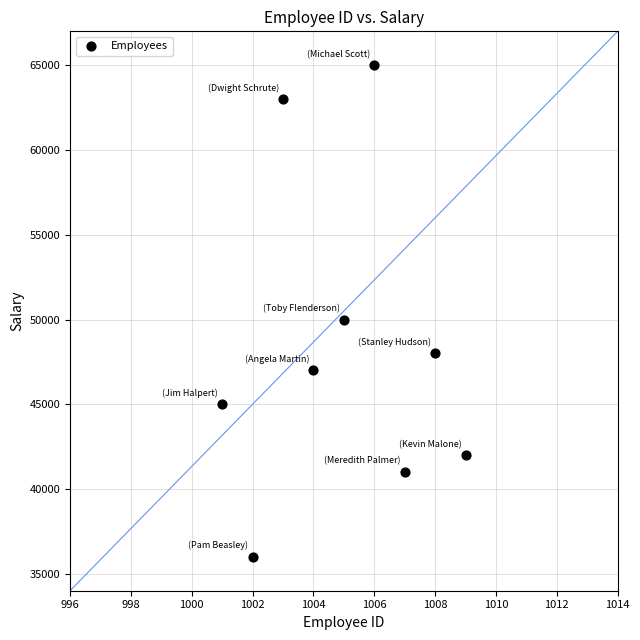

What is the average X value?

1005